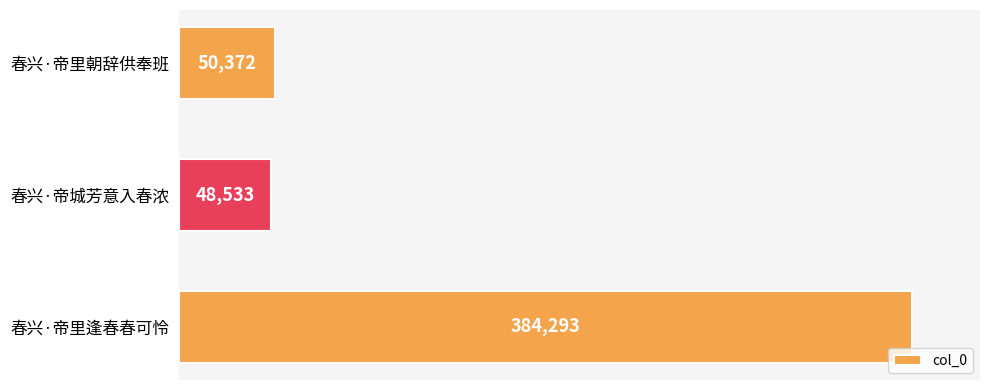

Rank the categories by value from lowest to highest.

春兴·帝城芳意入春浓, 春兴·帝里朝辞供奉班, 春兴·帝里逢春春可怜